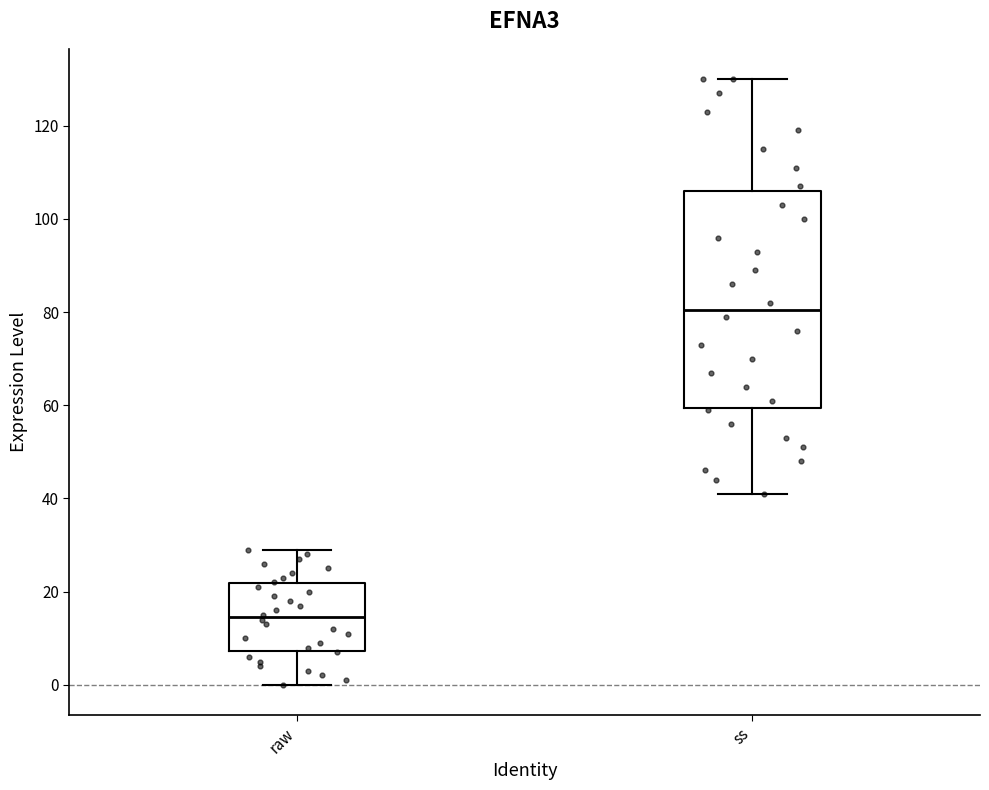

Where does the lower whisker of the box for ss end on the y-axis? The values are not printed on the chart, so give them approximately, as read against the axis.

42